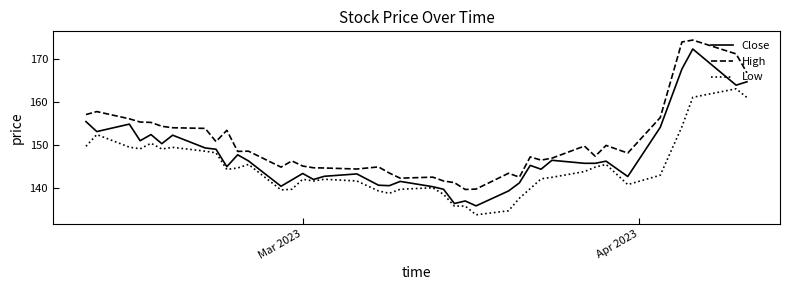

Which series has the largest total across all categories?

High